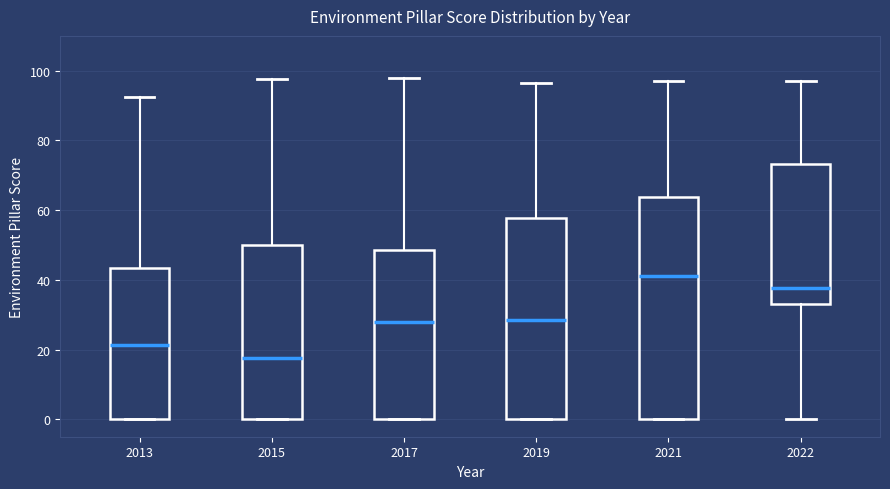

Reading left to right, transcribe this box plot: for each box, give where its median line is, the range the box spans, and where its two whiskers end, as read against the y-axis. The values are not printed on the chart, so give them approximately, as read against the axis.

2013: median 22, box 0 to 44, whiskers 0 to 92
2015: median 18, box 0 to 50, whiskers 0 to 98
2017: median 28, box 0 to 48, whiskers 0 to 98
2019: median 28, box 0 to 58, whiskers 0 to 96
2021: median 42, box 0 to 64, whiskers 0 to 98
2022: median 38, box 34 to 74, whiskers 0 to 98